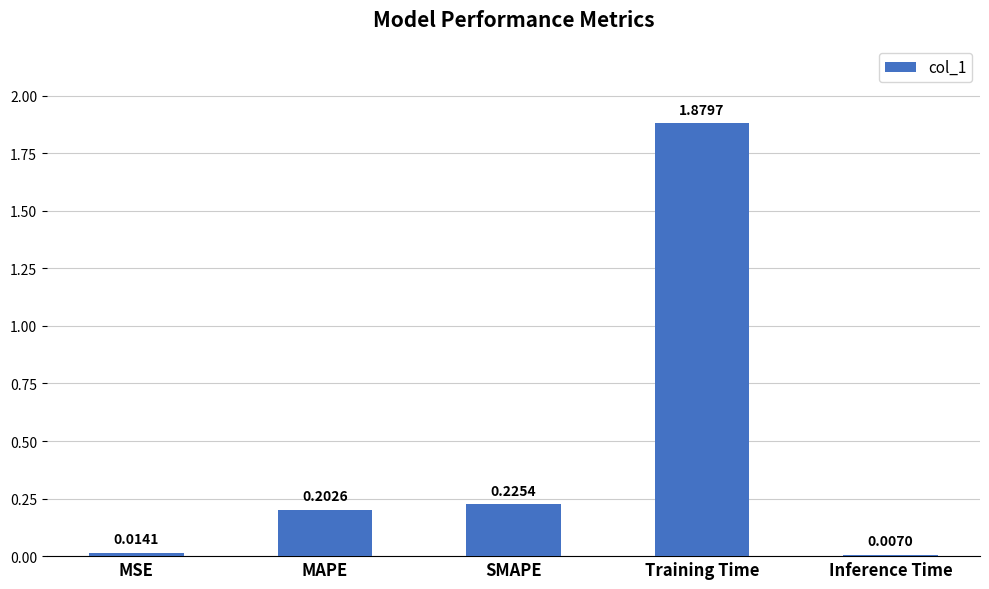

What is the sum of all values?

2.3